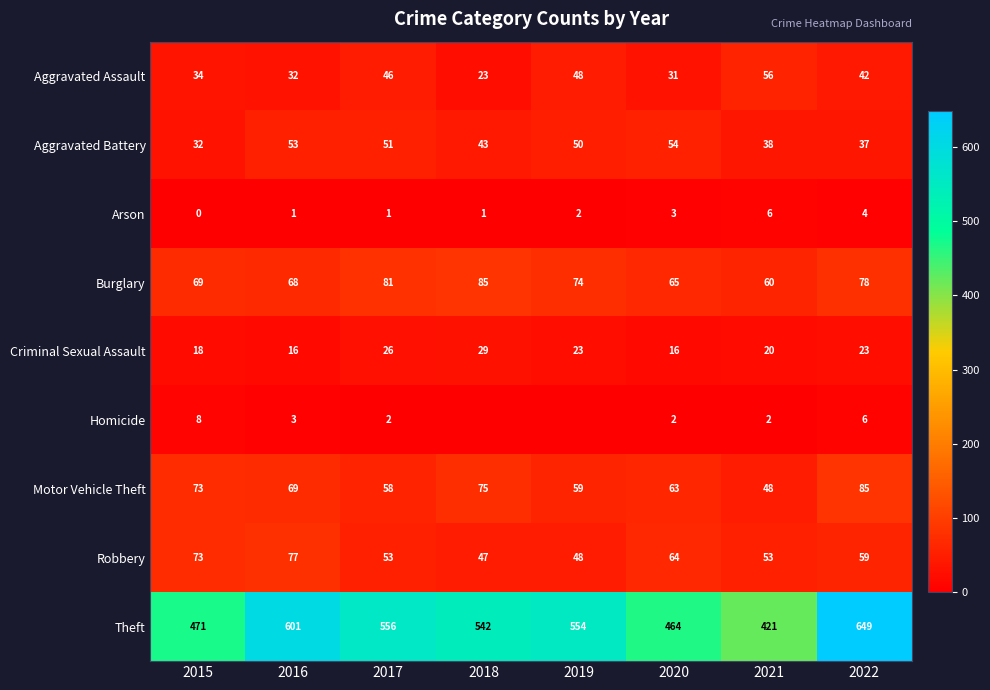

True or false: Robbery has a value of 13 at 2022.

False